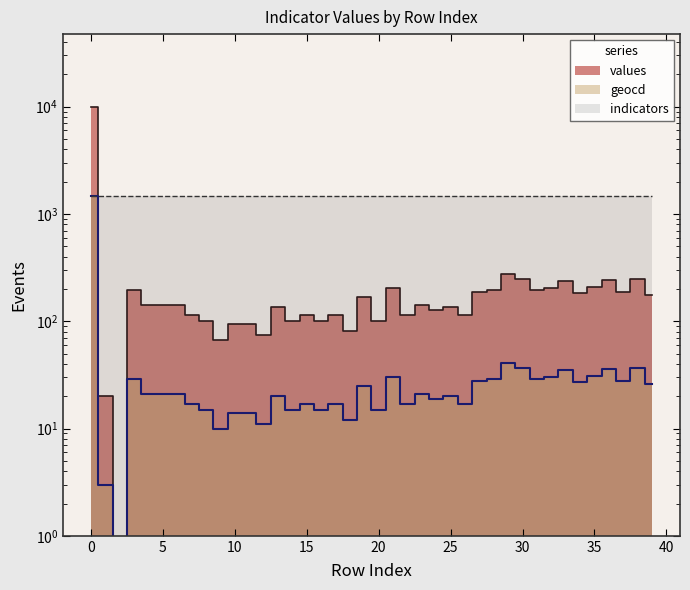

Where is the first local maximum for geocd?

3